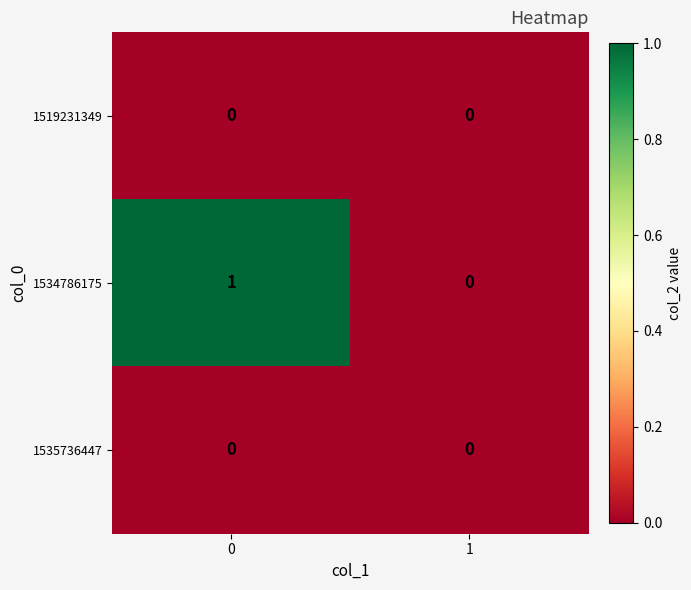

Which series has the largest range (max minus min)?

1534786175